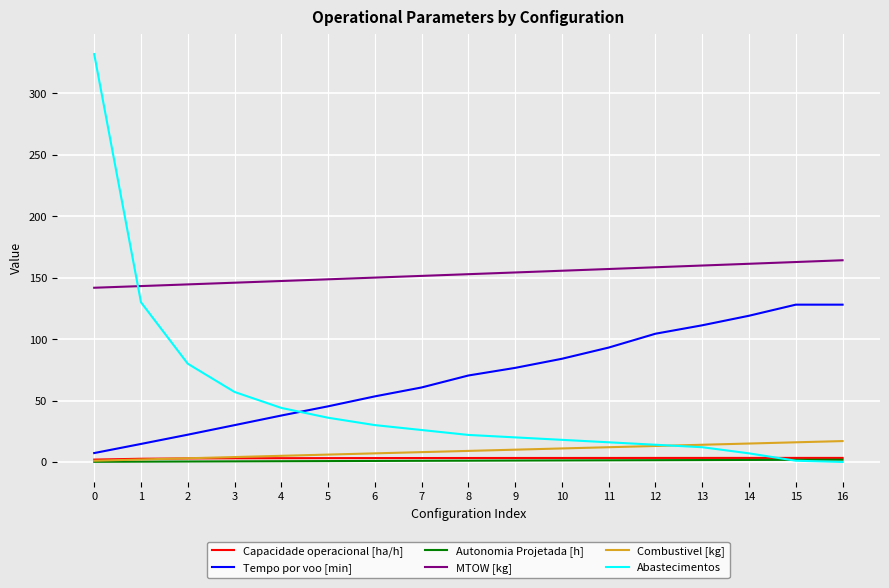

Which series has the largest range (max minus min)?

Abastecimentos